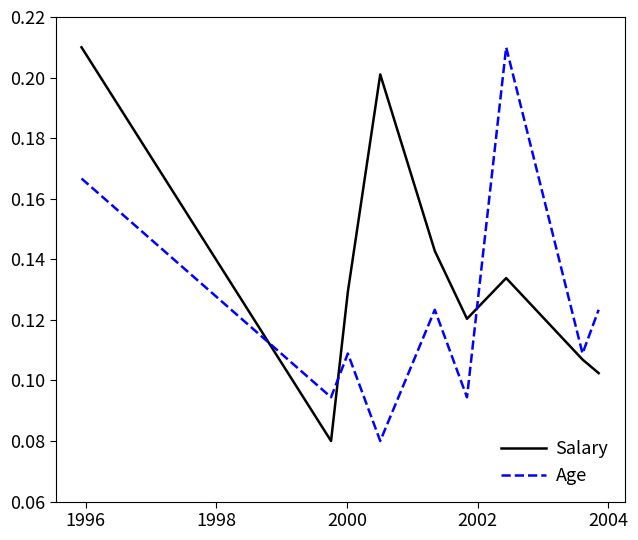

Which series ends up on top after the final intersection of Salary and Age?

Age